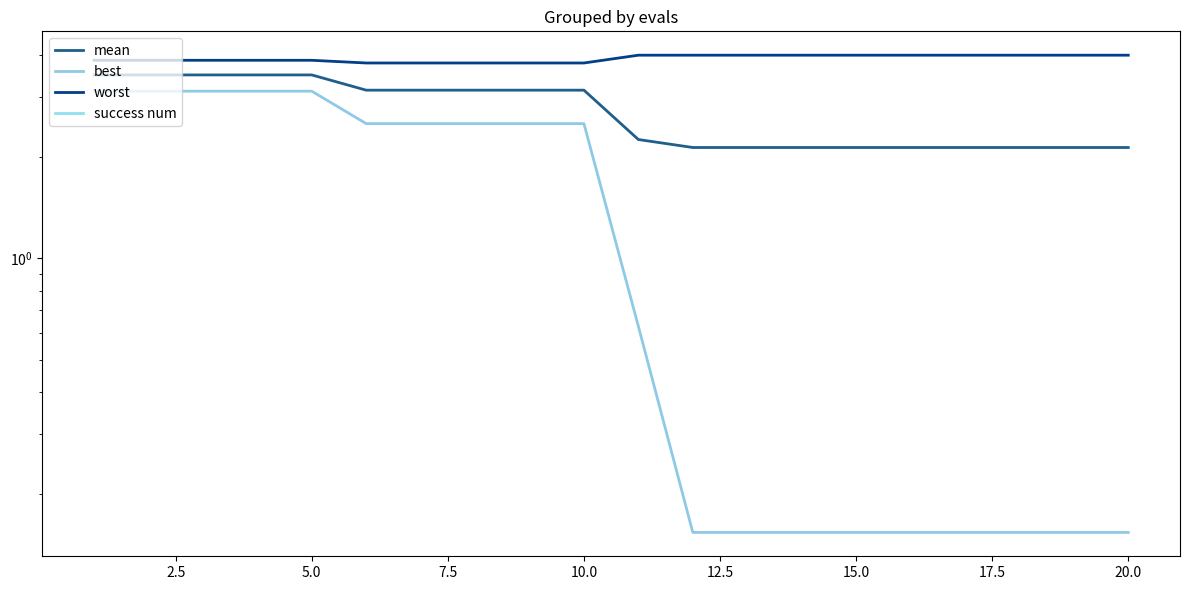

True or false: mean and best intersect in this chart.

False